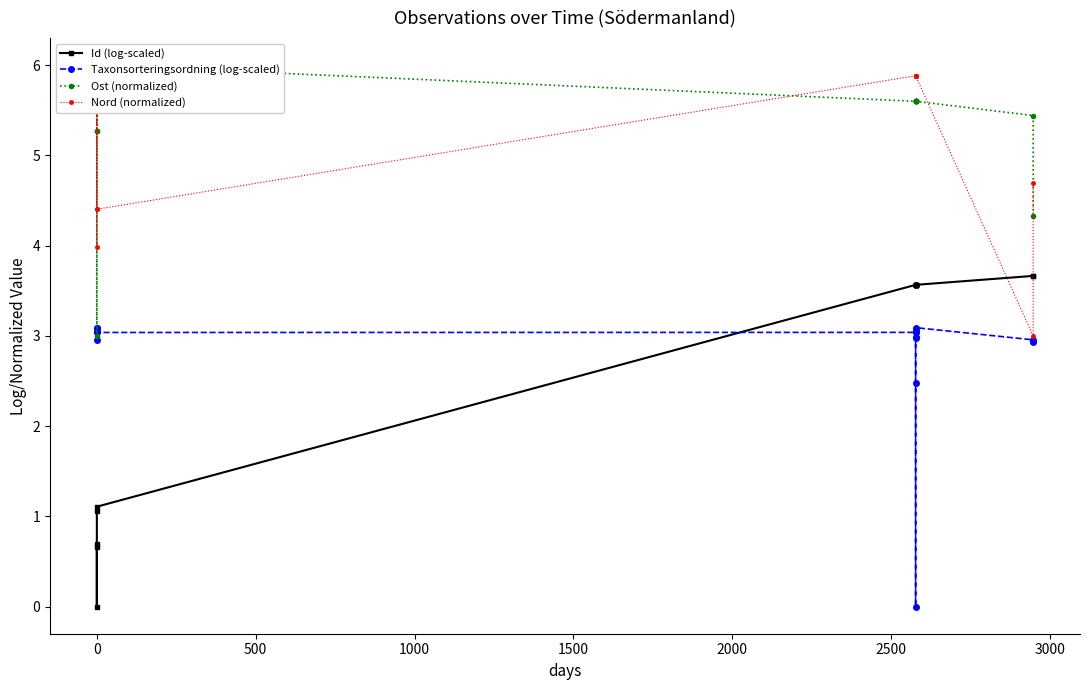

Does the chart display data point markers on the line(s)?

Yes